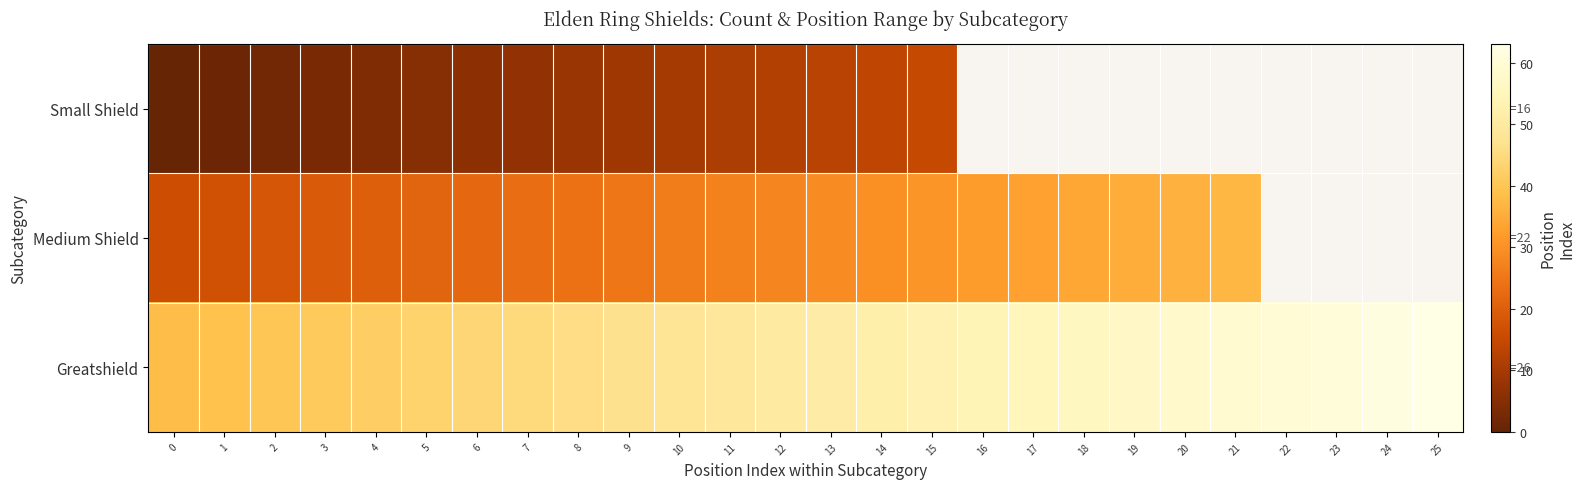

List the labels in order of Greatshield value, largest first.

25, 24, 23, 22, 21, 20, 19, 18, 17, 16, 15, 14, 13, 12, 11, 10, 9, 8, 7, 6, 5, 4, 3, 2, 1, 0